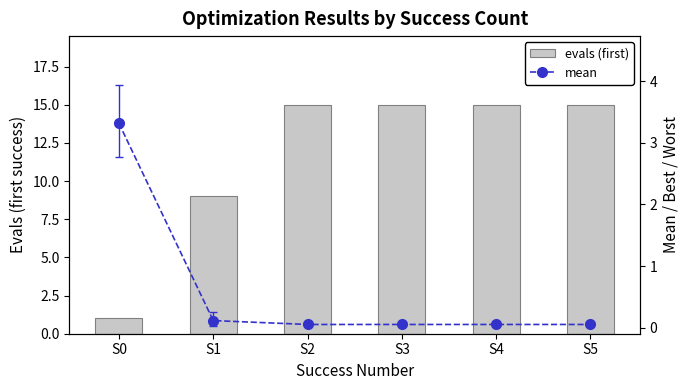

At S5, list the series in order from smallest to largest.

mean, evals (first)